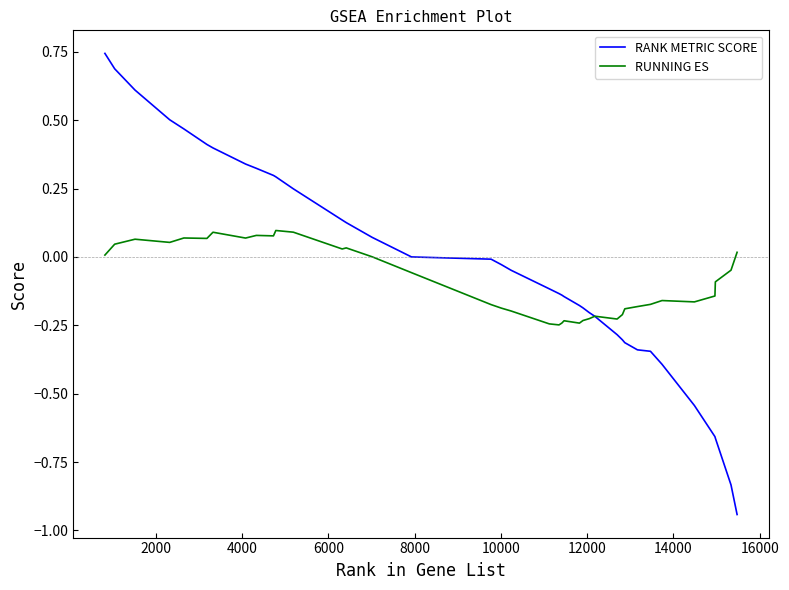

Which series has the widest spread of values?

RANK METRIC SCORE